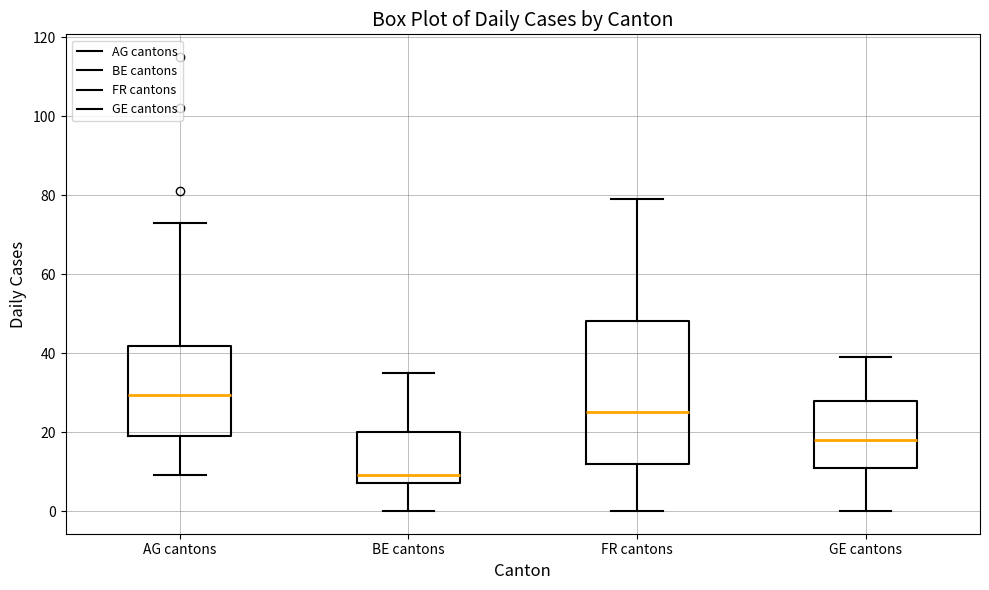

Reading left to right, read every box against the y-axis: the position of its median line, the range the box covers, and the ends of its whiskers. The values are not printed on the chart, so give them approximately, as read against the axis.

AG cantons: median 30, box 20 to 42, whiskers 10 to 74
BE cantons: median 10, box 8 to 20, whiskers 0 to 36
FR cantons: median 26, box 12 to 48, whiskers 0 to 80
GE cantons: median 18, box 12 to 28, whiskers 0 to 40